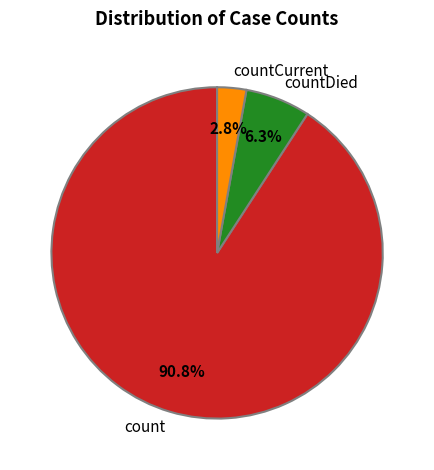

True or false: count accounts for 91% of the total.

True